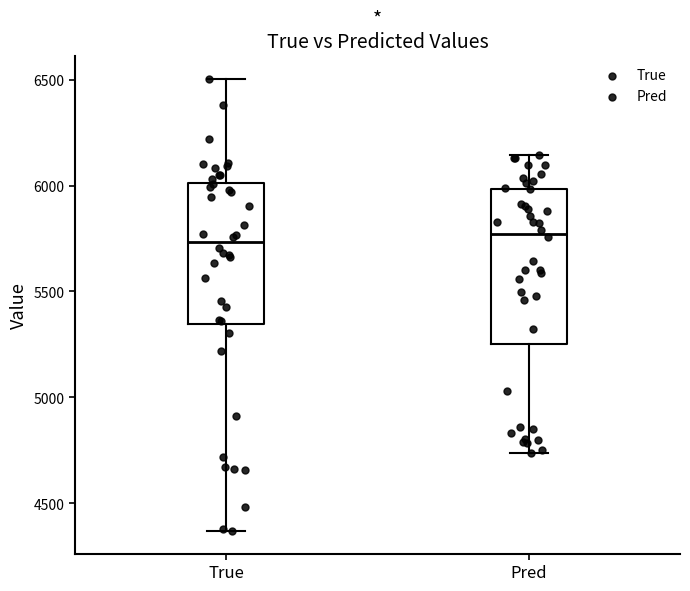

Where does the upper whisker of the box for True end on the y-axis? The values are not printed on the chart, so give them approximately, as read against the axis.

6500